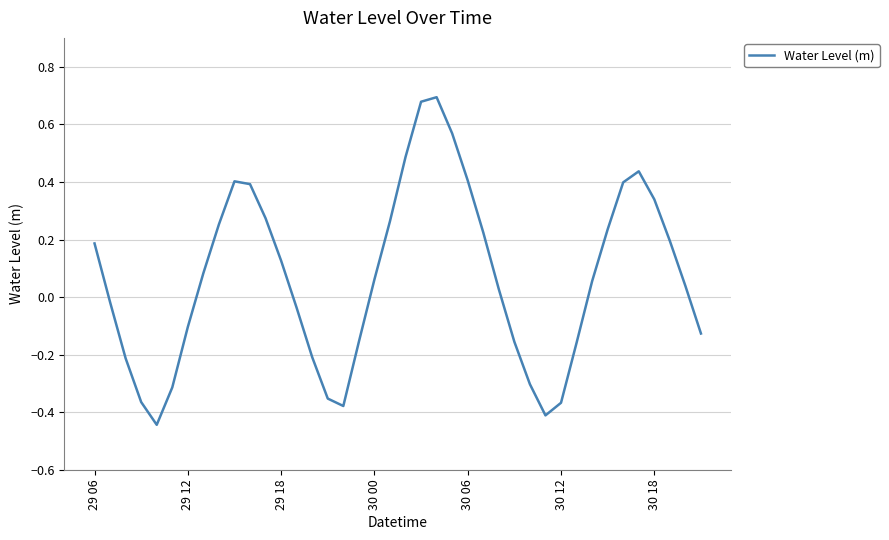

What is the difference between the maximum and minimum values?

1.1